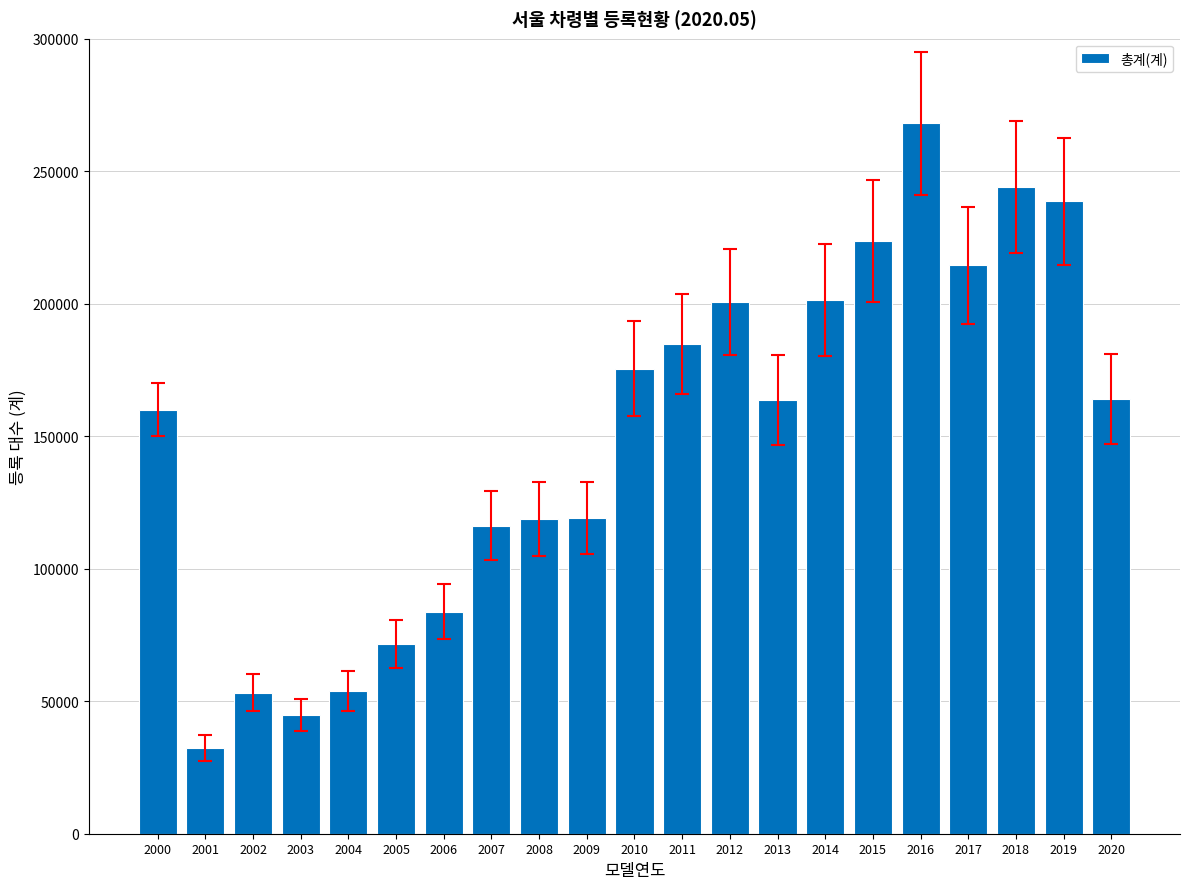

What is the value of the 5th bar from the left?

53839